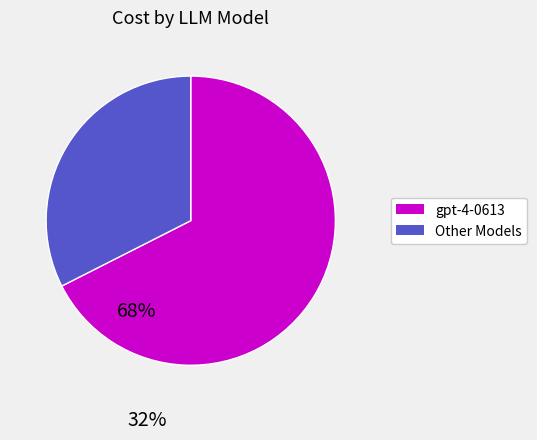

Is there any slice that represents more than half of the pie?

Yes